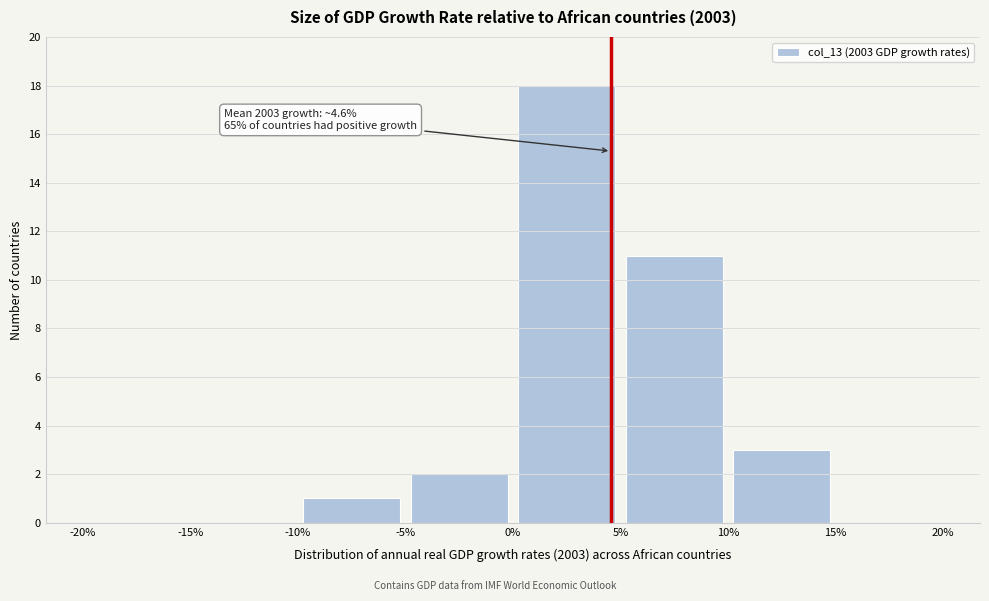

Over which range of the x-axis is the bar tallest?

0% to 5%